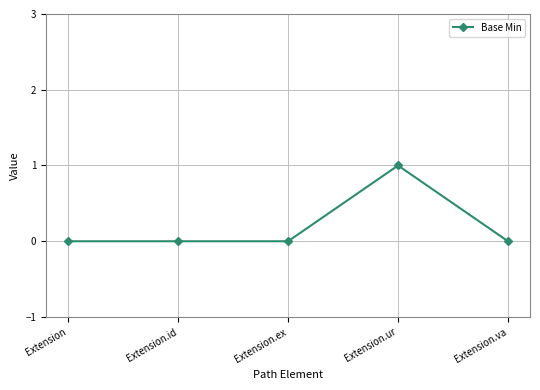

What position from the right is Extension.ur?

2